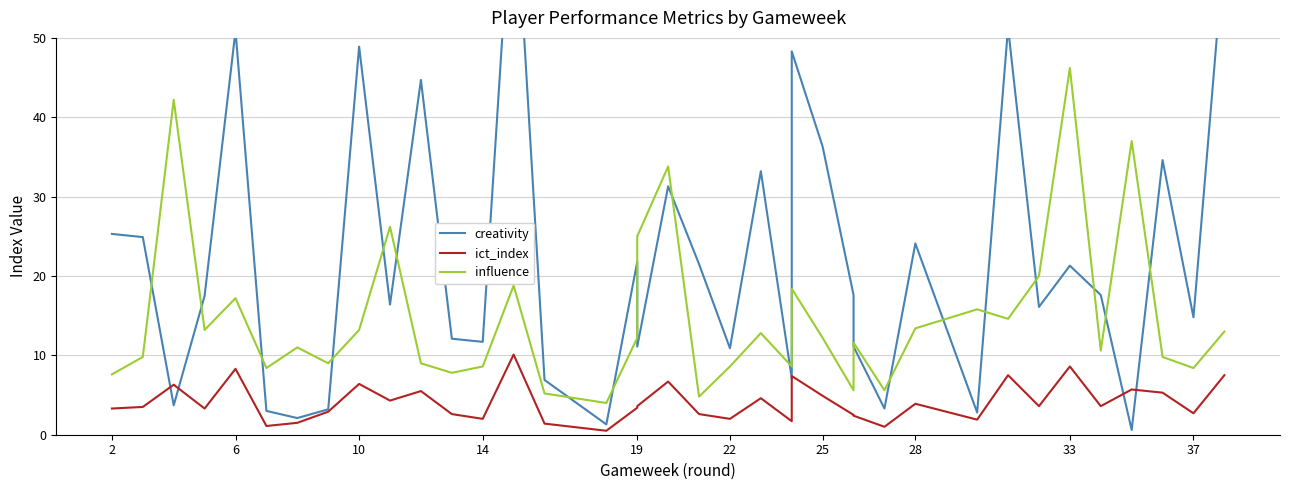

True or false: ict_index and influence intersect in this chart.

False